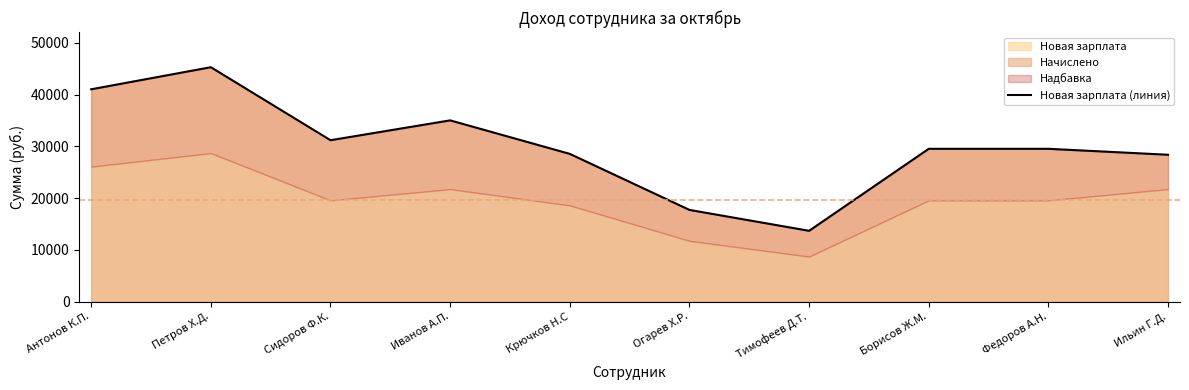

How many values are below 29535?

4